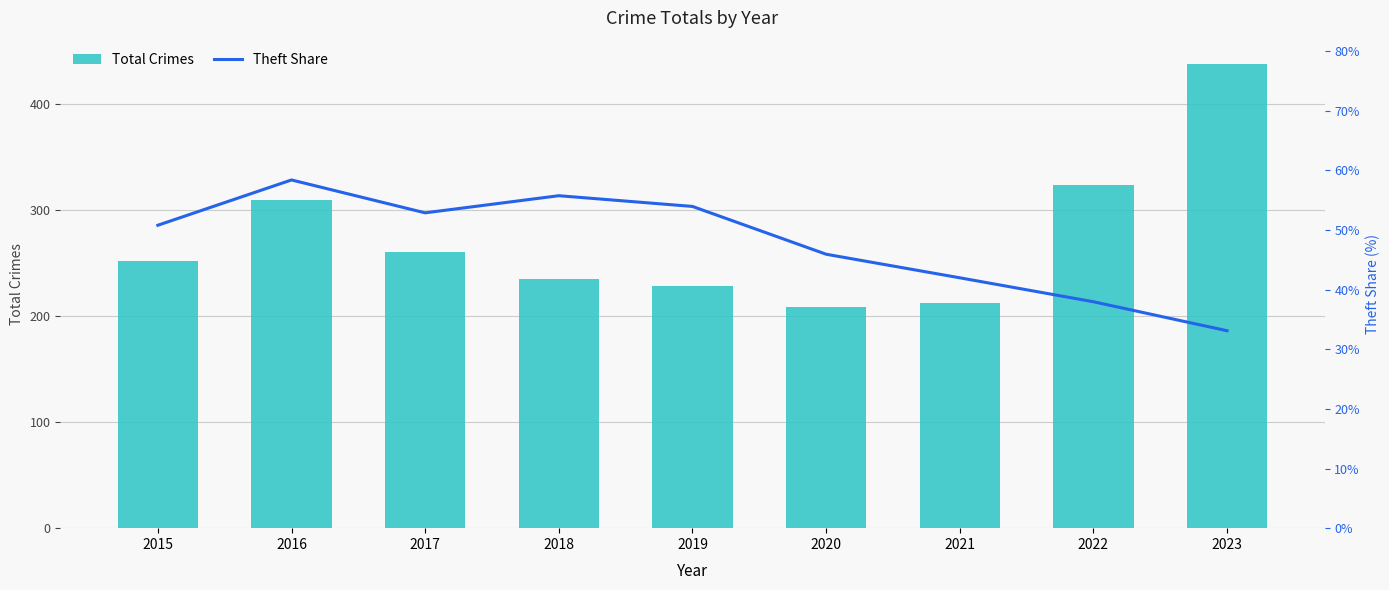

What is the maximum value for Theft Share?

58.4